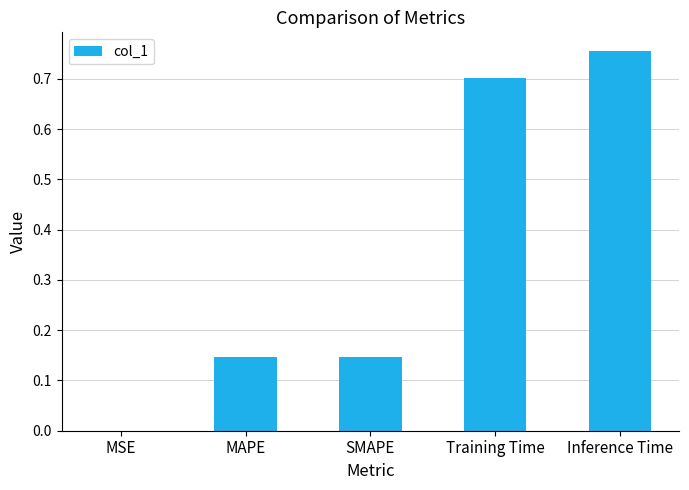

At which category does the chart reach its peak across all series?

Inference Time